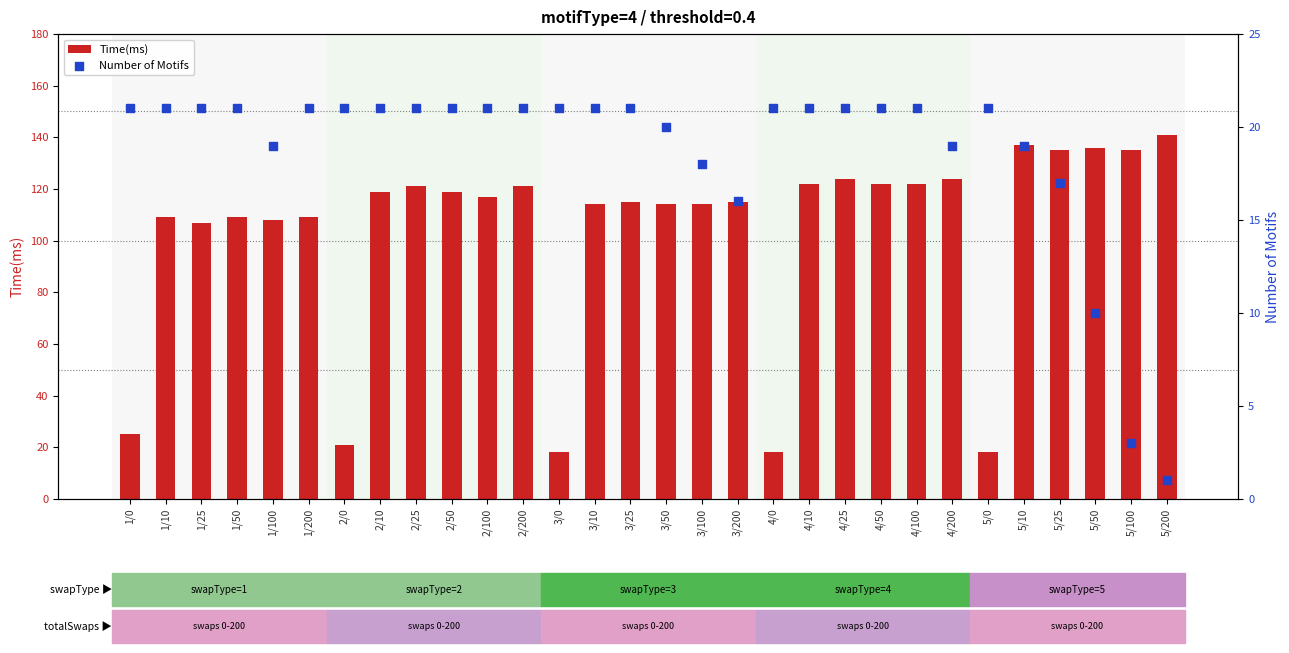

What are all the series names shown in the legend?

Time(ms), Number of Motifs